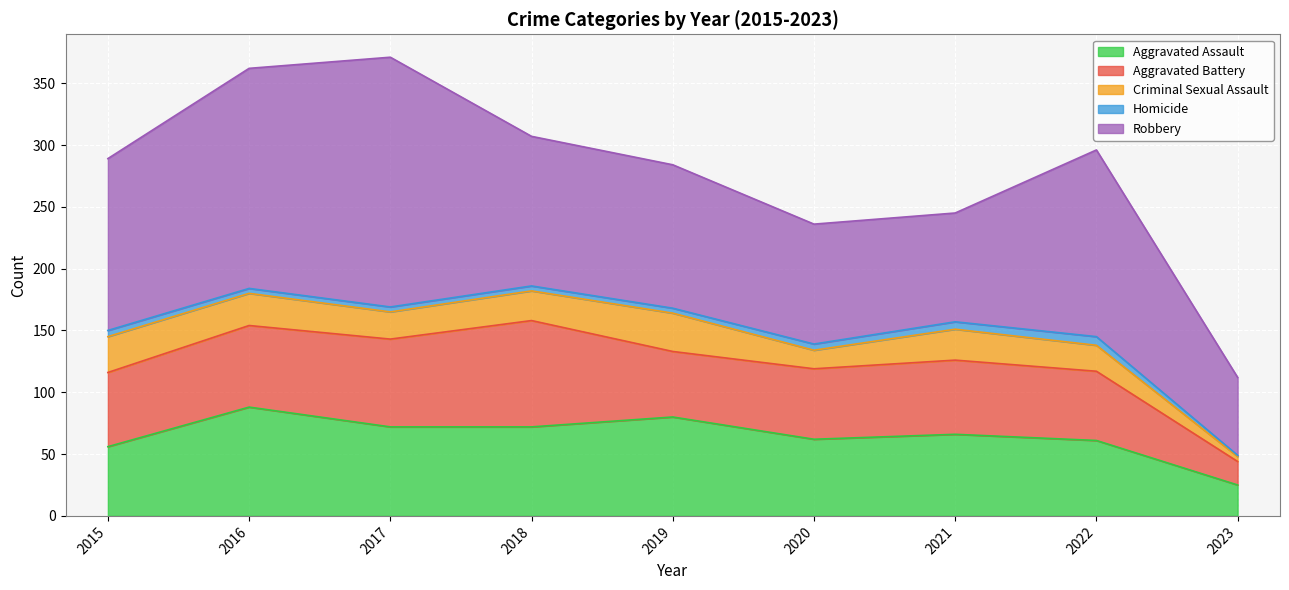

List the labels in order of Homicide value, largest first.

2022, 2021, 2015, 2020, 2016, 2017, 2018, 2019, 2023